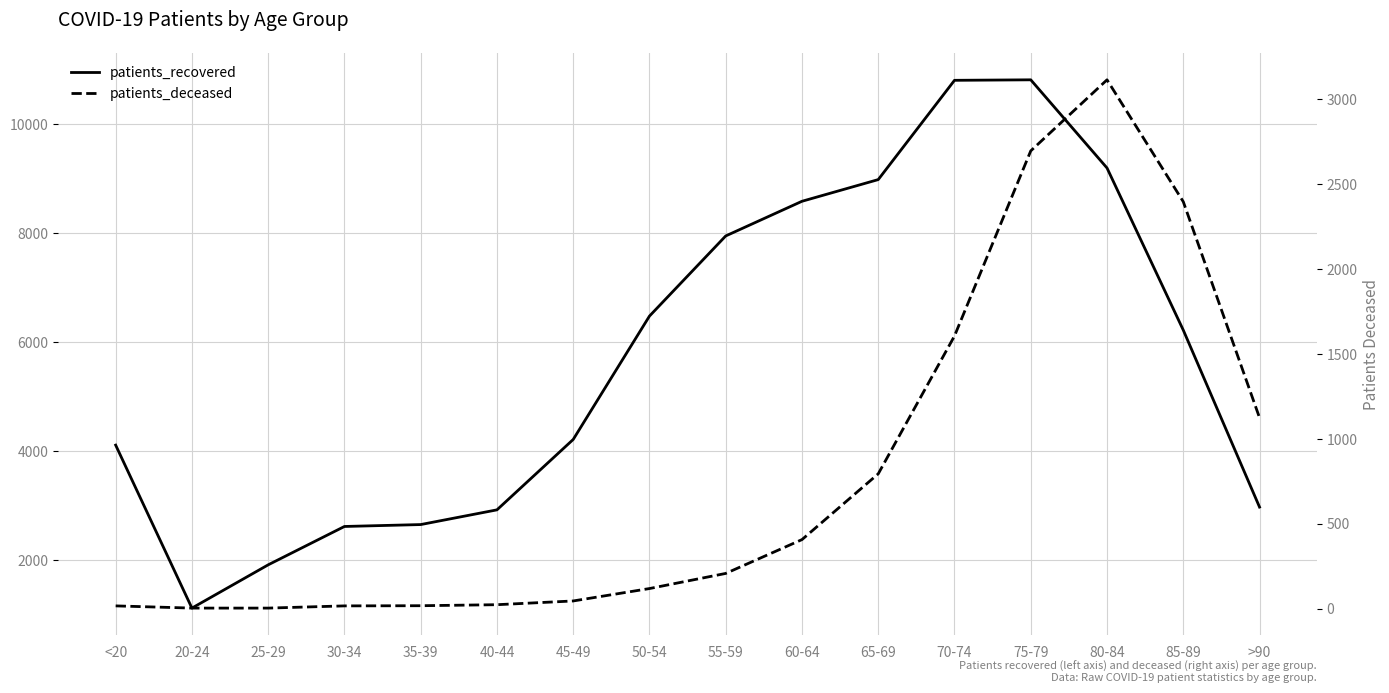

True or false: patients_deceased and patients_recovered cross at least once.

False